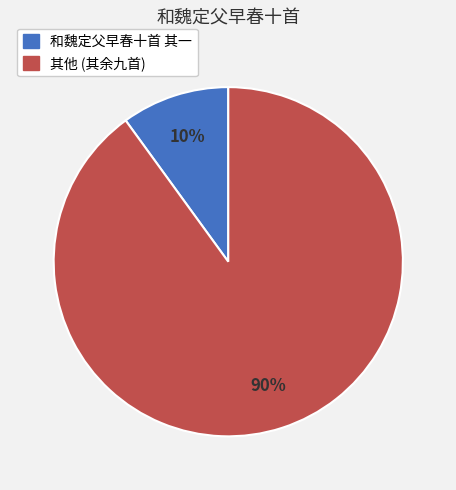

Count the number of slices in the pie.

2